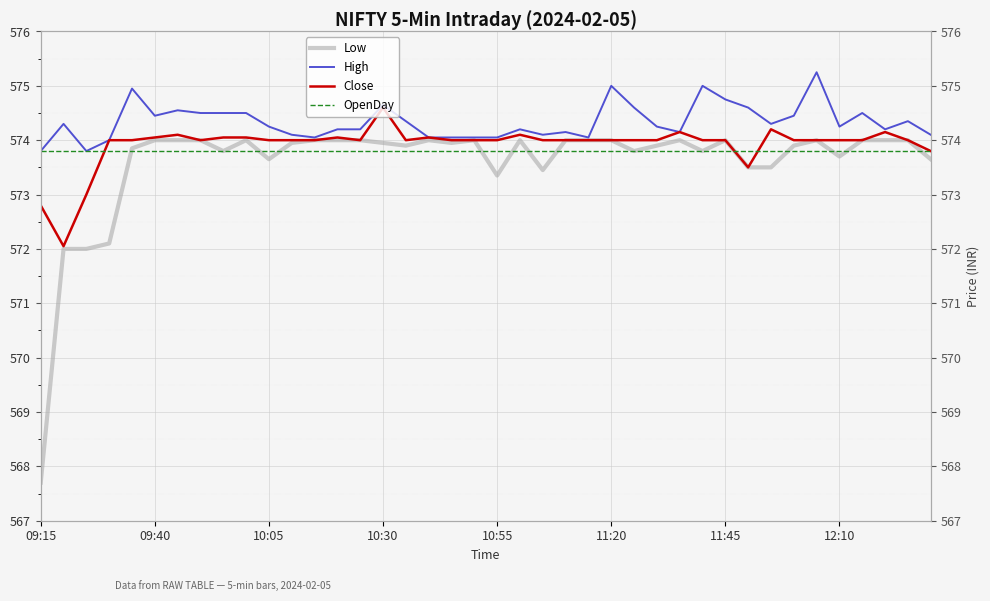

True or false: Close has more than 0 points higher than both neighbors.

True